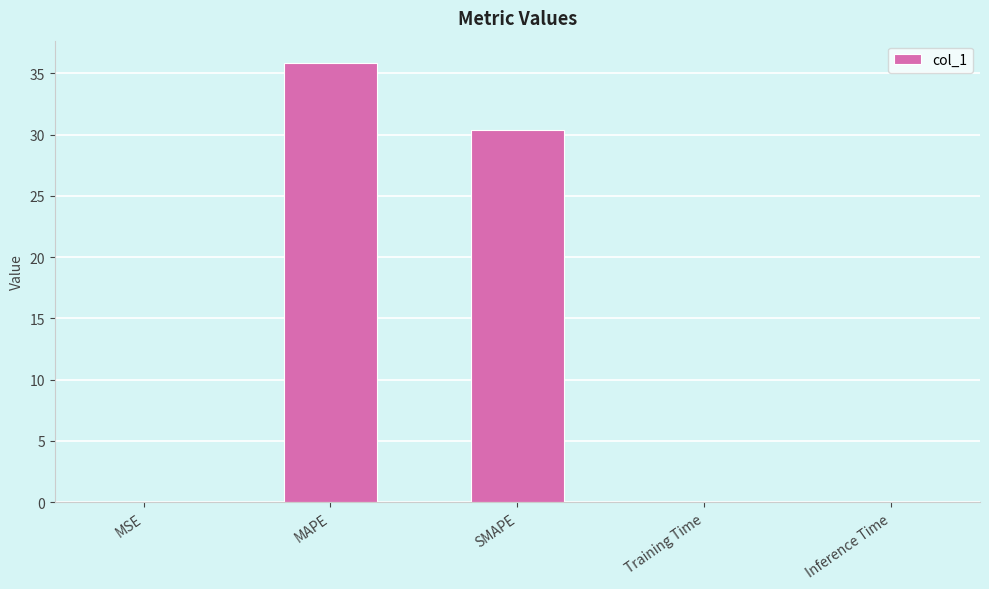

Which category has the highest value across all series?

MAPE